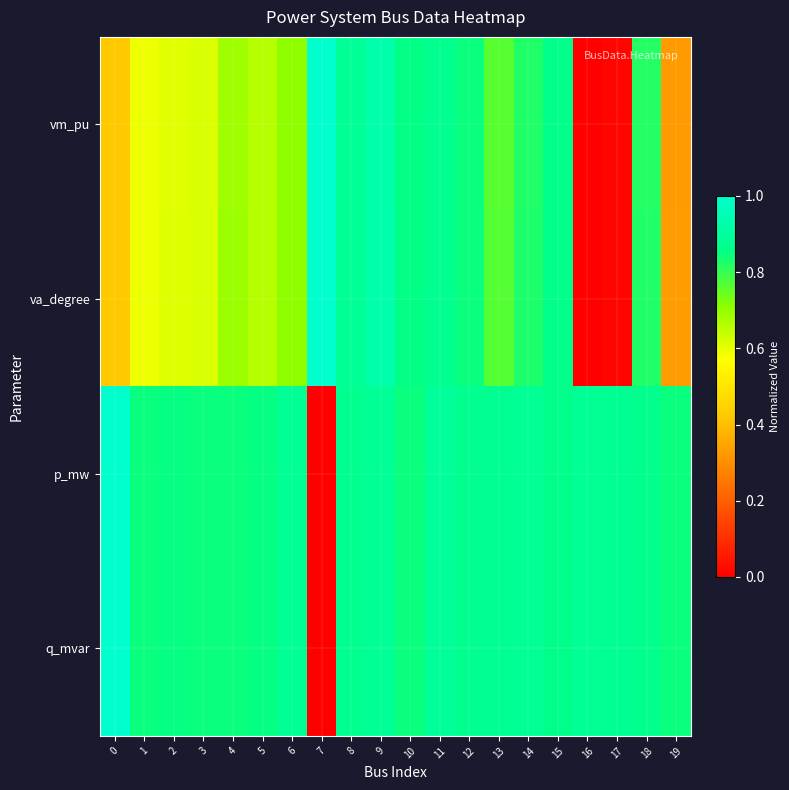

At how many categories does at least one series exceed 0?

20